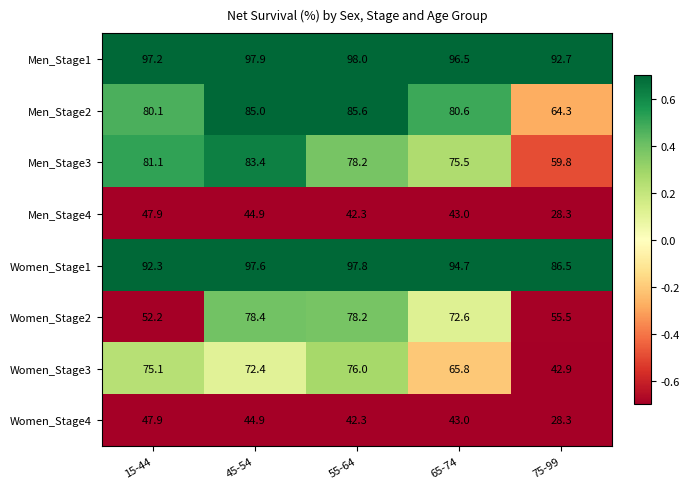

Where is Men_Stage1 nearest to the value 95?

65-74